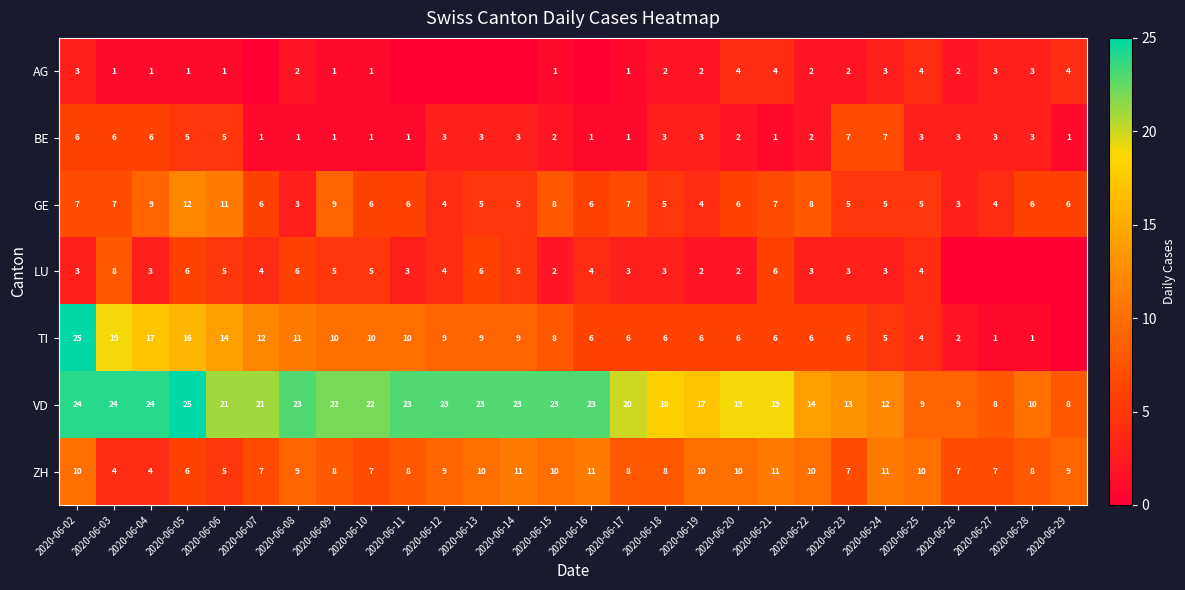

What is the difference between the maximum and minimum values in the ZH series?

7